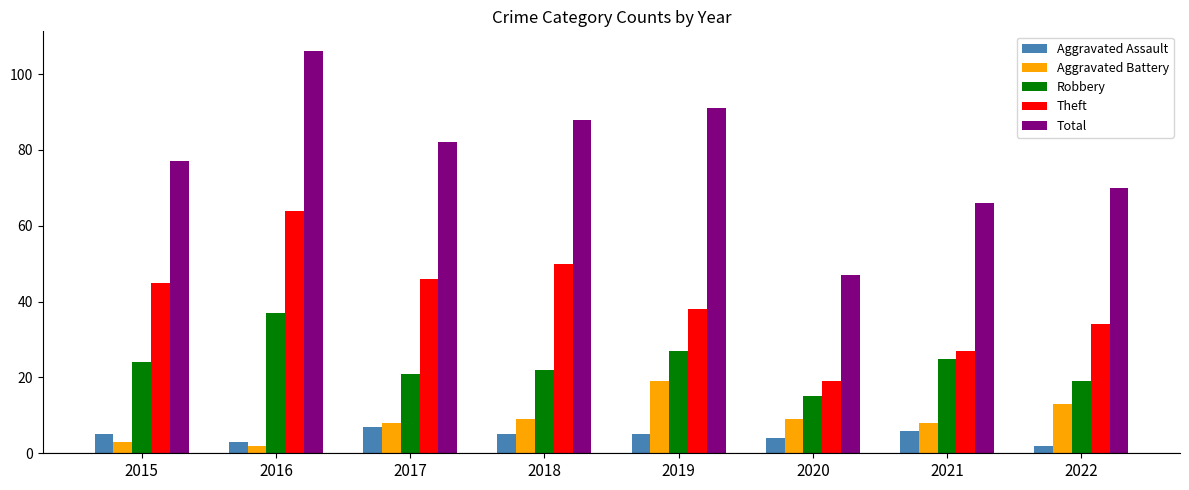

At which label is Total closest to 76?

2015